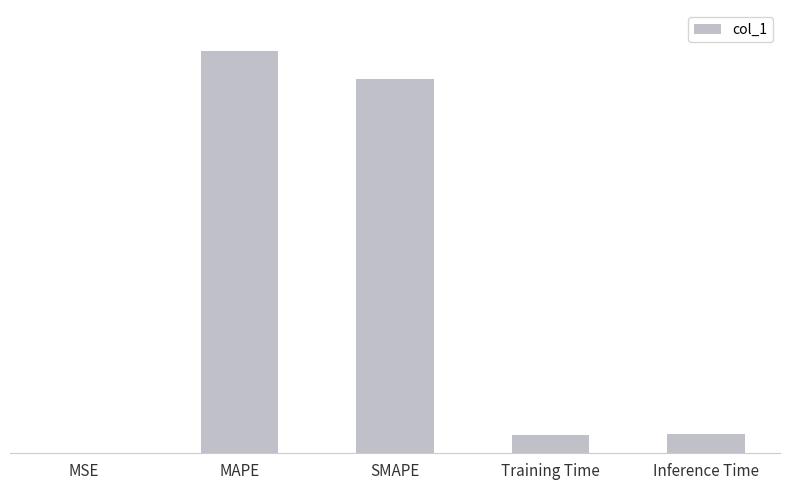

What is the difference between the values at SMAPE and MAPE?

1.1